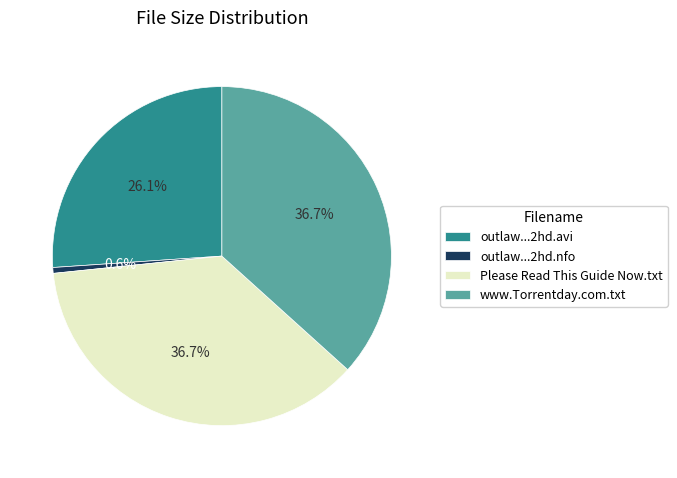

Count the number of slices in the pie.

4